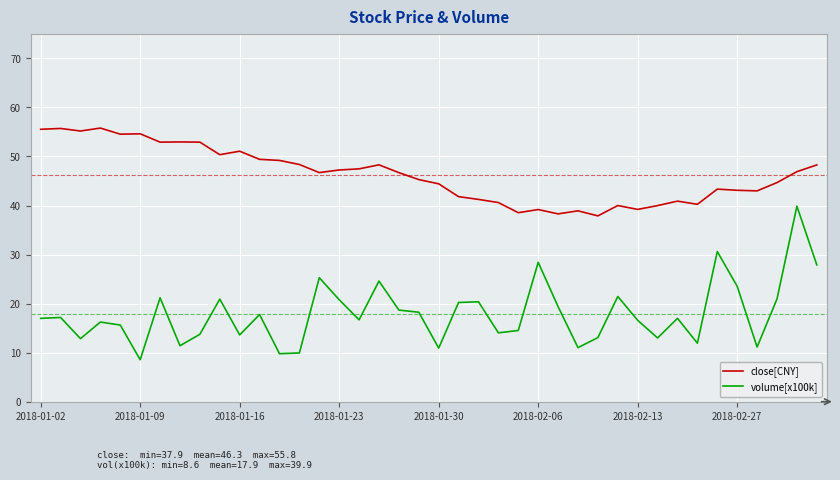

How many lines are shown in the chart?

2